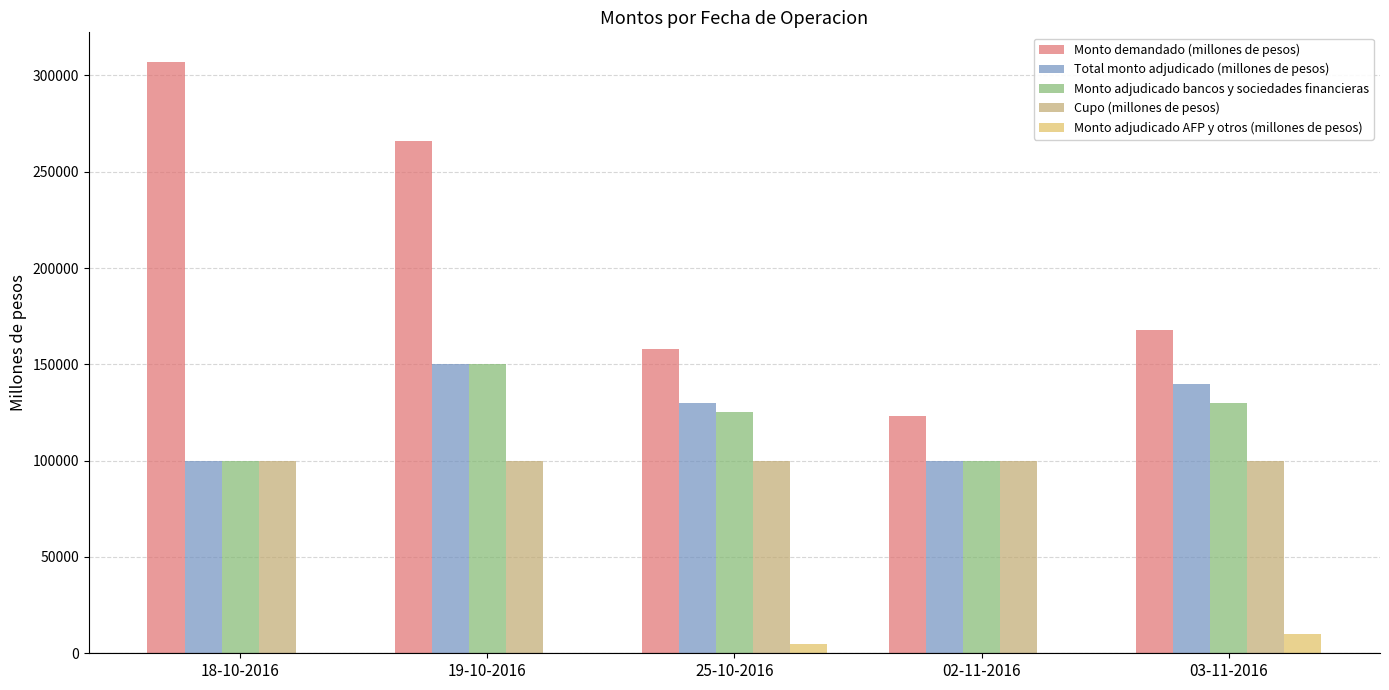

Is the value of Monto demandado (millones de pesos) at 03-11-2016 greater than the value of Total monto adjudicado (millones de pesos) at 03-11-2016?

Yes